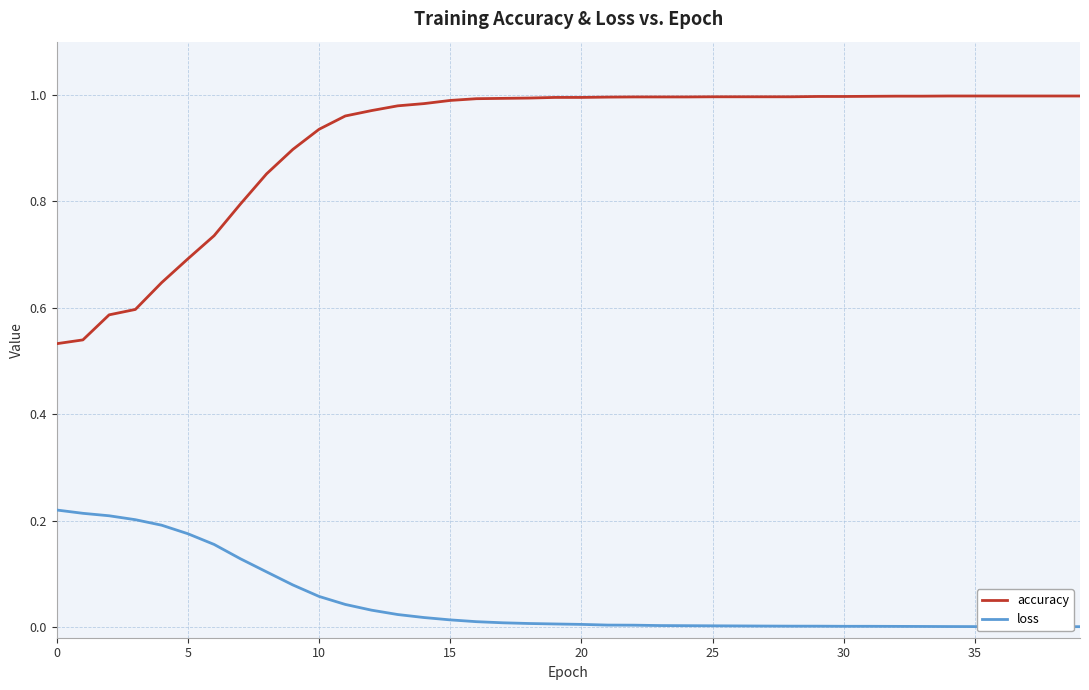

True or false: accuracy and loss cross at least once.

False